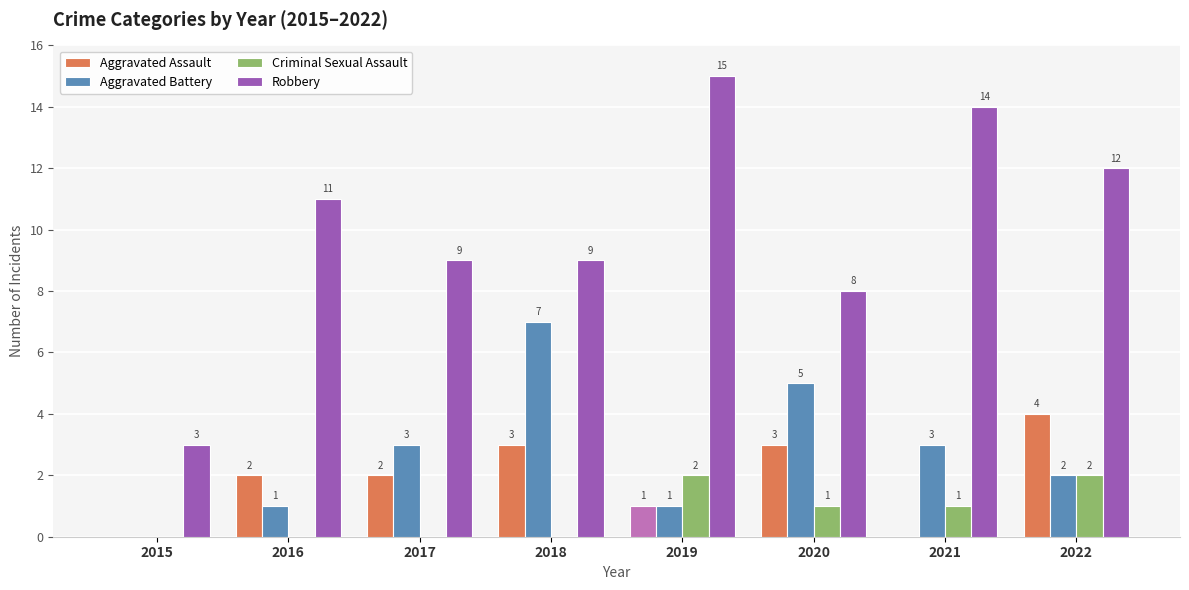

What are all the series names shown in the legend?

Aggravated Assault, Aggravated Battery, Criminal Sexual Assault, Robbery